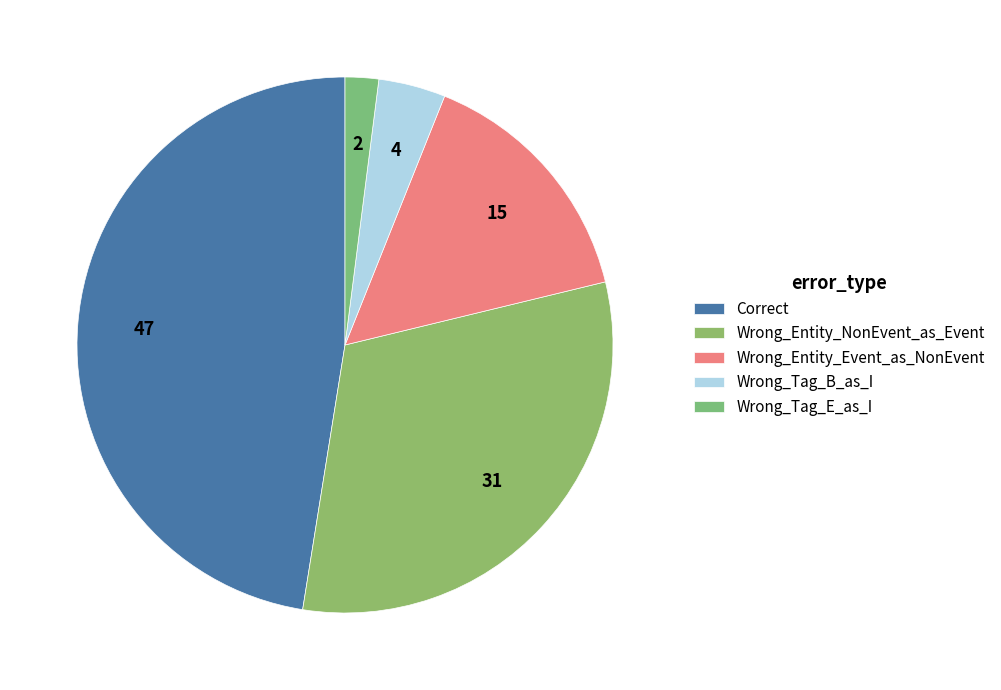

What is the change in value from Correct to Wrong_Entity_NonEvent_as_Event?

-16